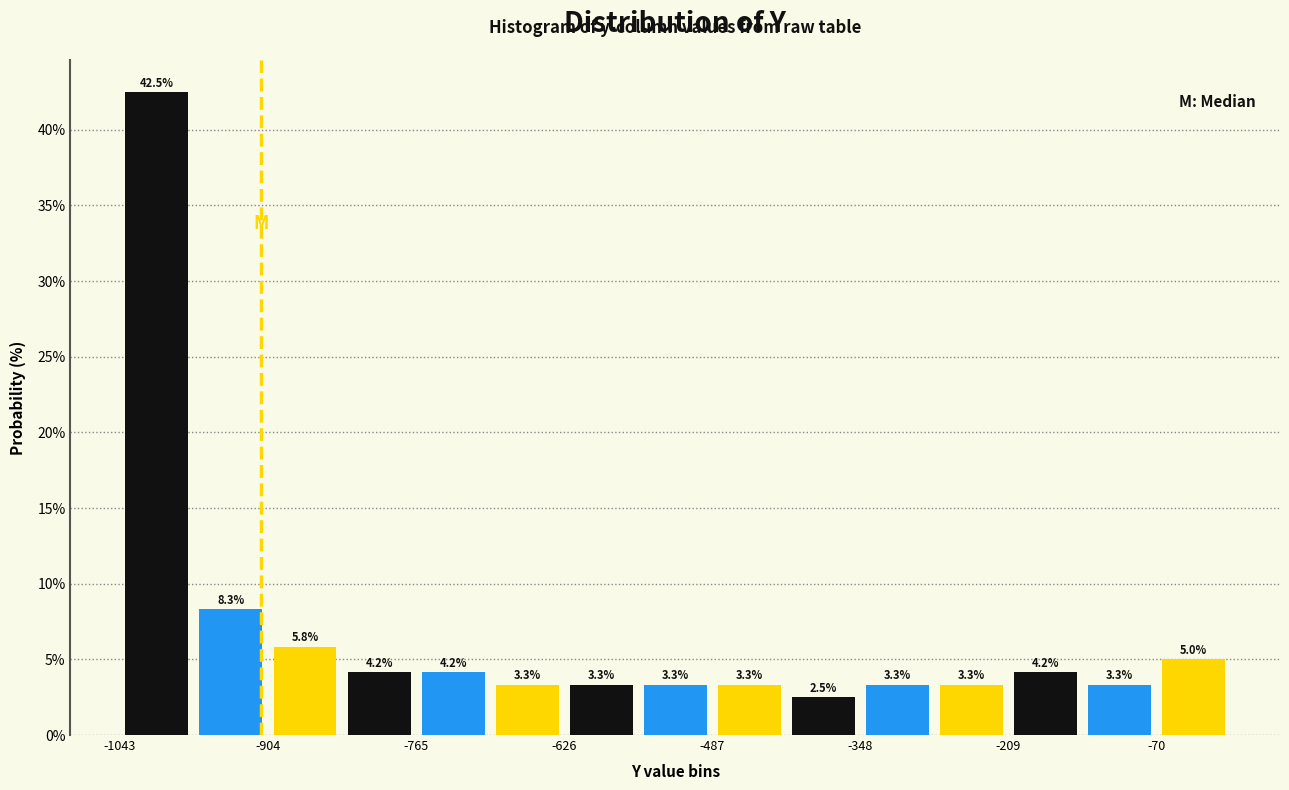

Read against the x-axis, roughly where is the centre of the tallest bar?

-1000